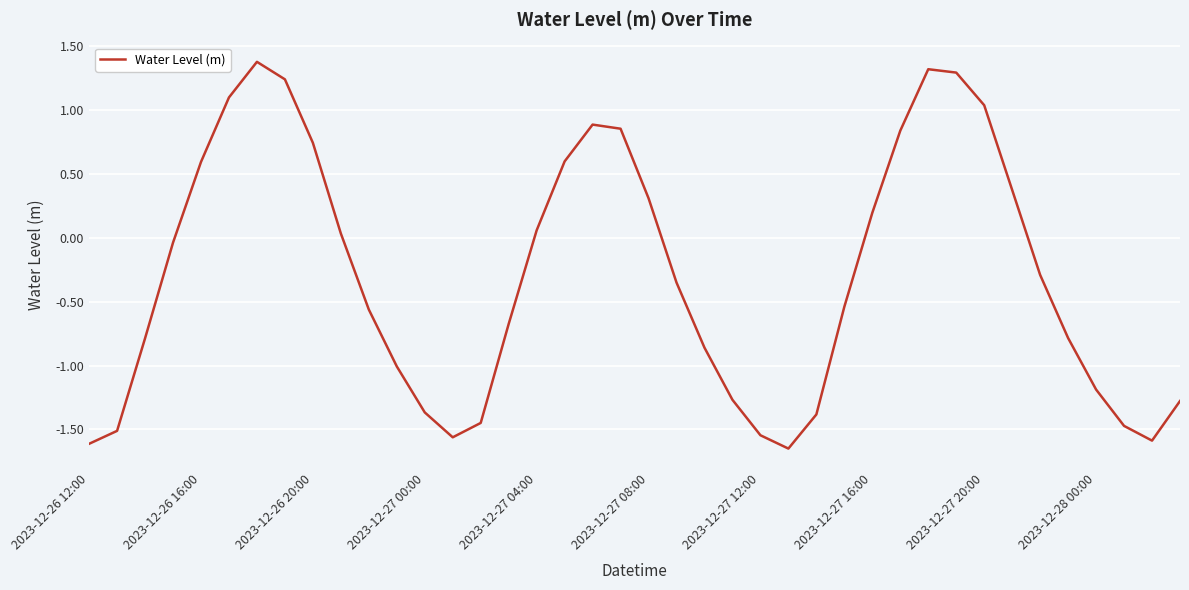

What is the sum of all values?

-11.9